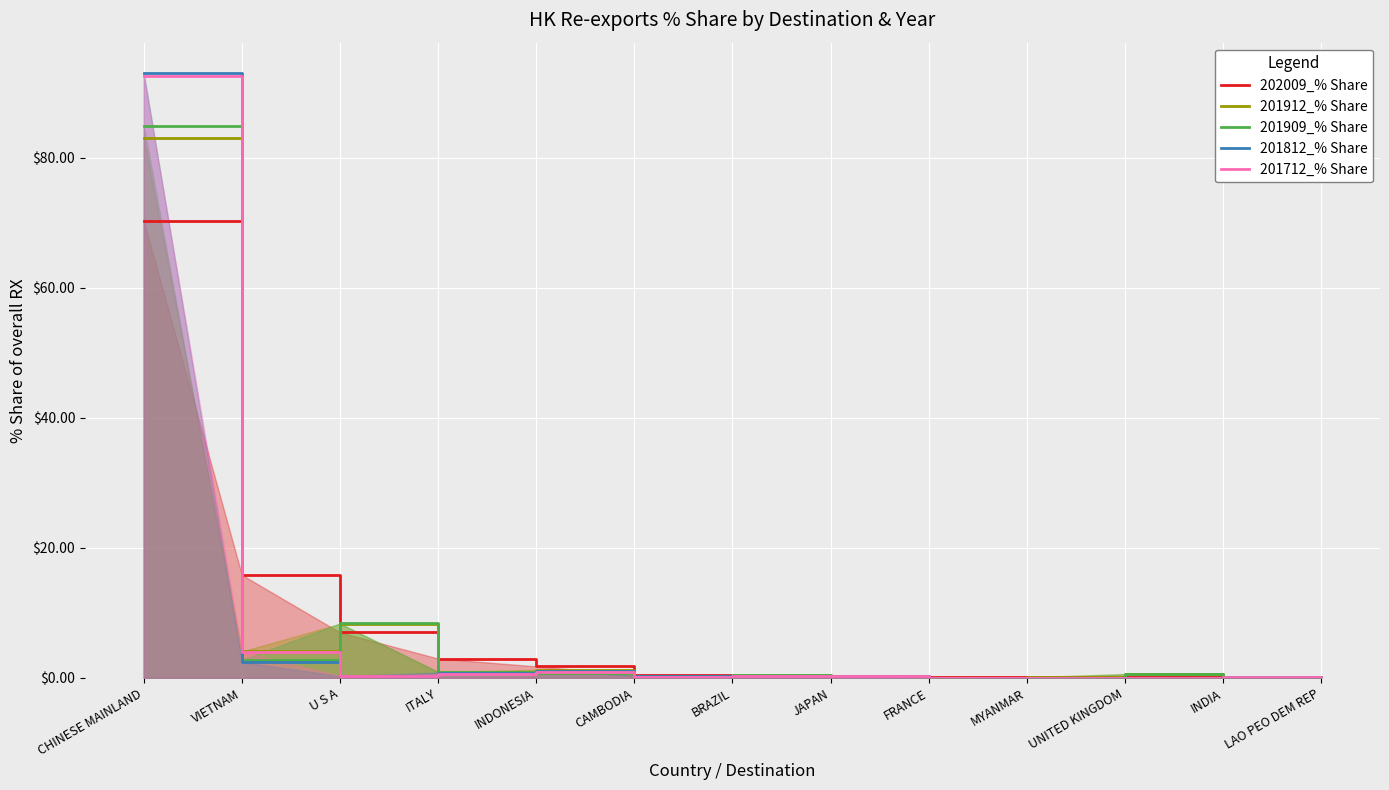

What is the value of the 202009_% Share point at the 13th from the left?

0.1